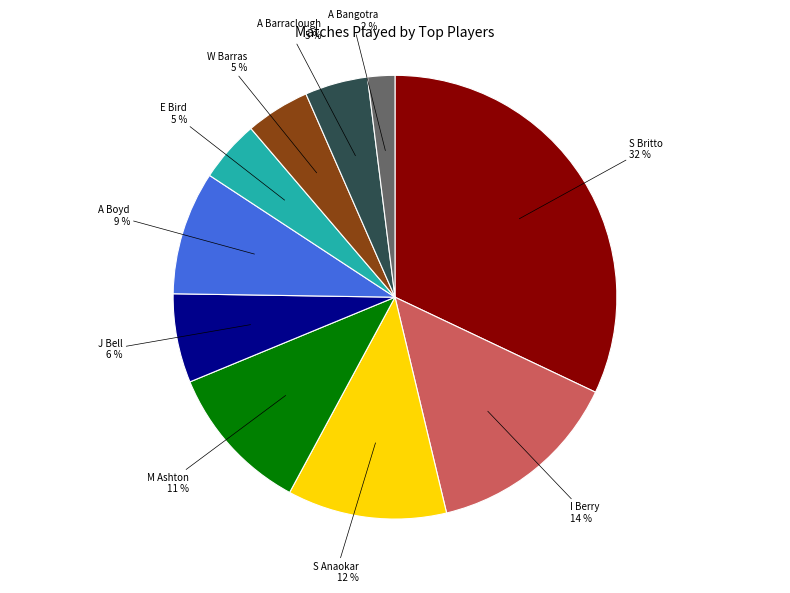

What percentage is the S Anaokar slice, to the nearest percent?

12%